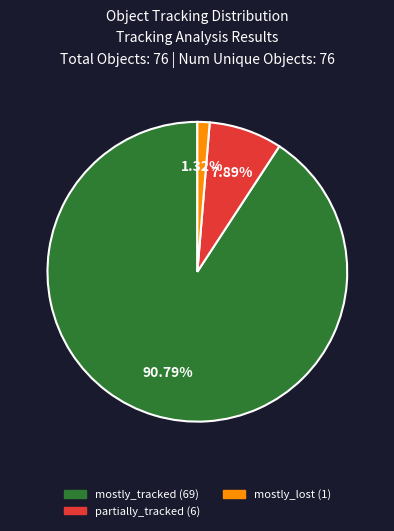

Does partially_tracked account for over 50% of the chart?

No